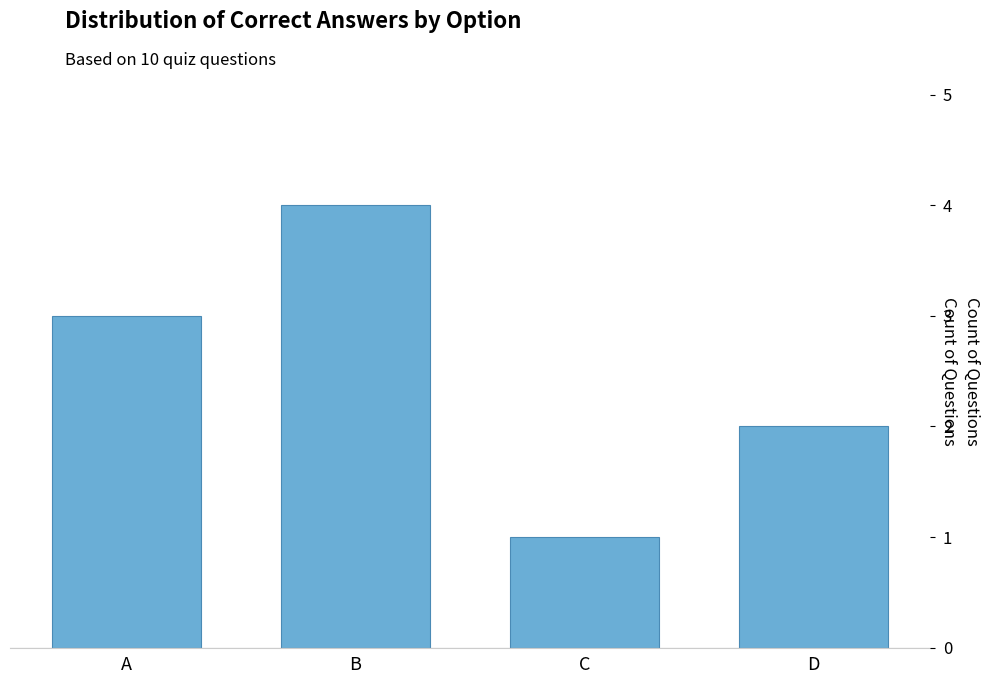

Count the values in the range 2 to 4.

3